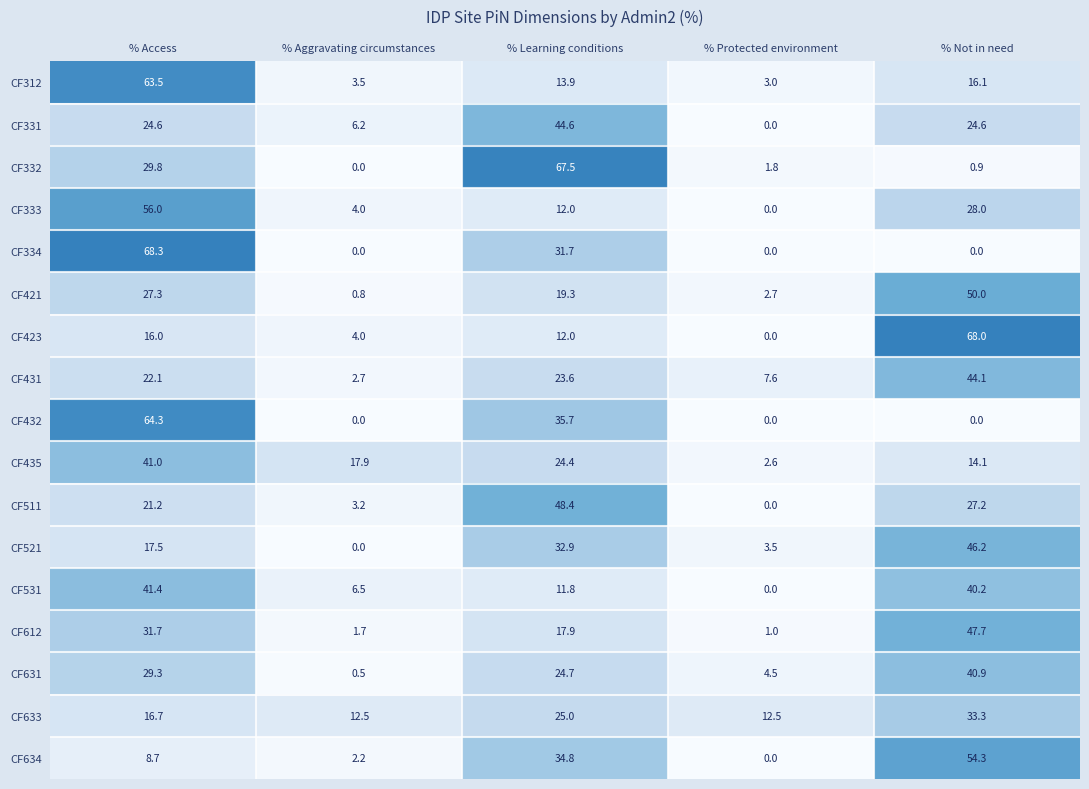

Is the value of CF612 at % Learning conditions greater than the value of CF332 at % Aggravating circumstances?

Yes